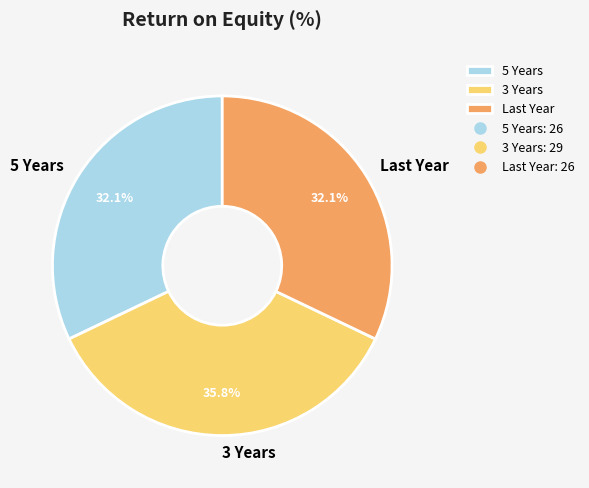

To the nearest percent, what is the average slice percentage?

33%